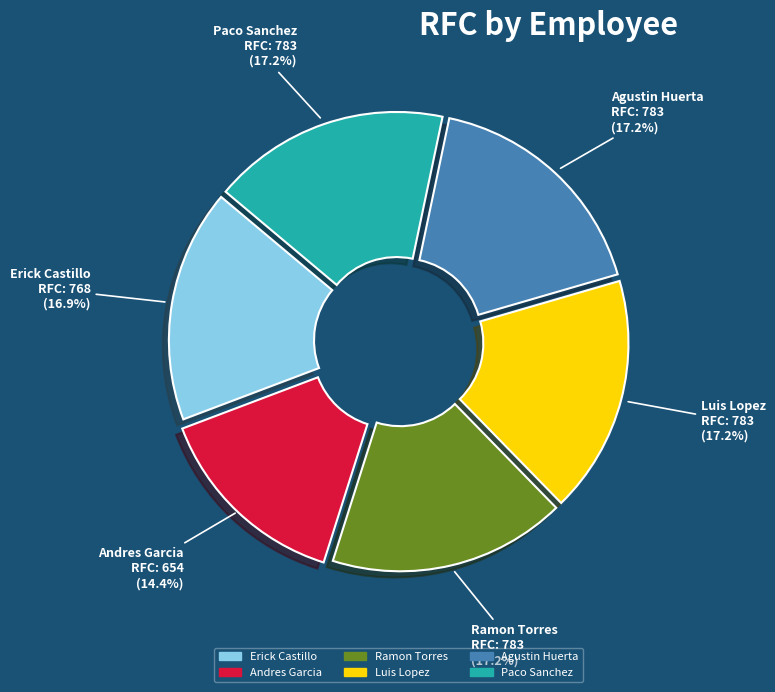

What portion of the pie excludes Luis Lopez?

82.8%